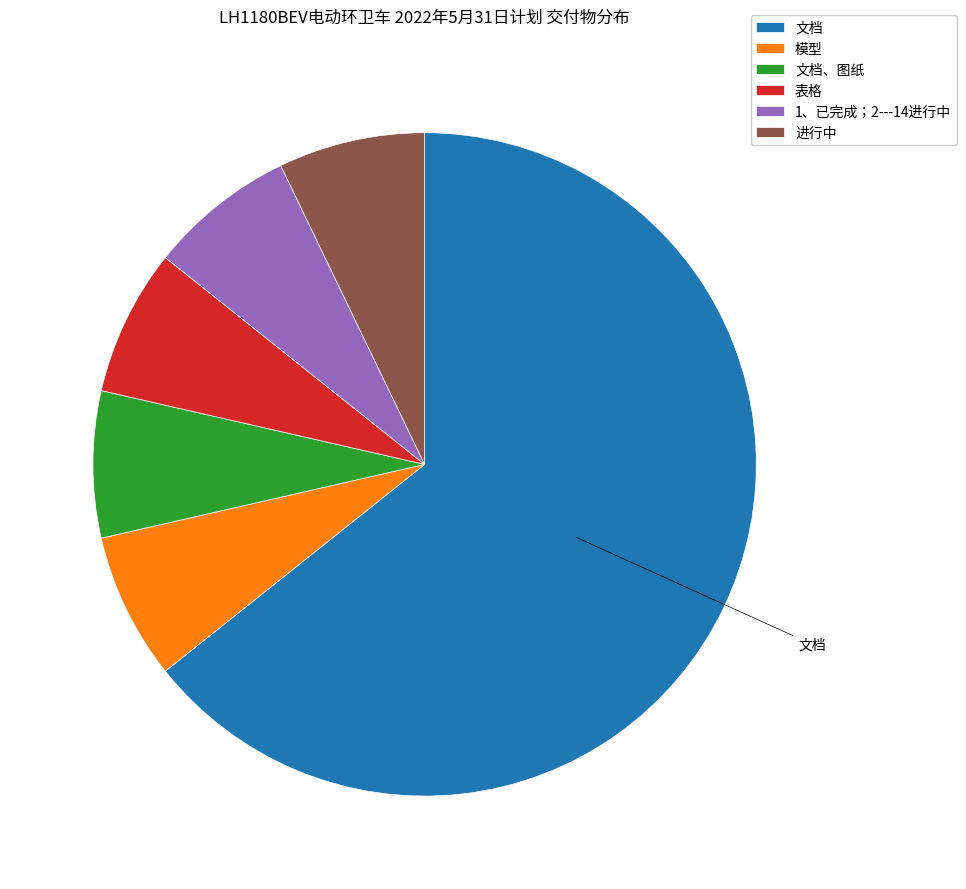

Is there any slice that represents more than half of the pie?

Yes